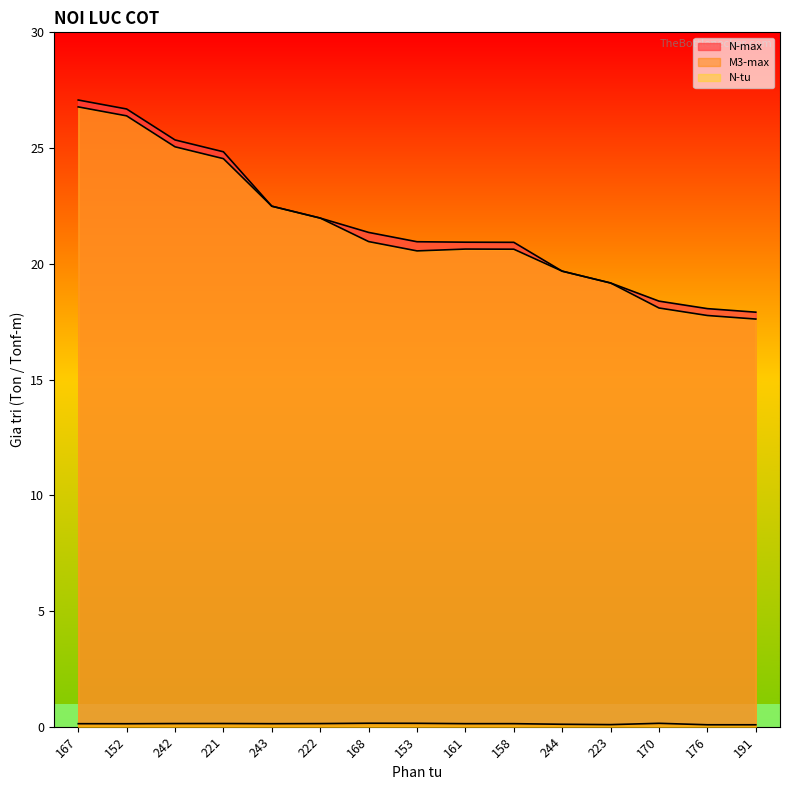

What is the difference between the N-max values at 221 and 158?

3.9